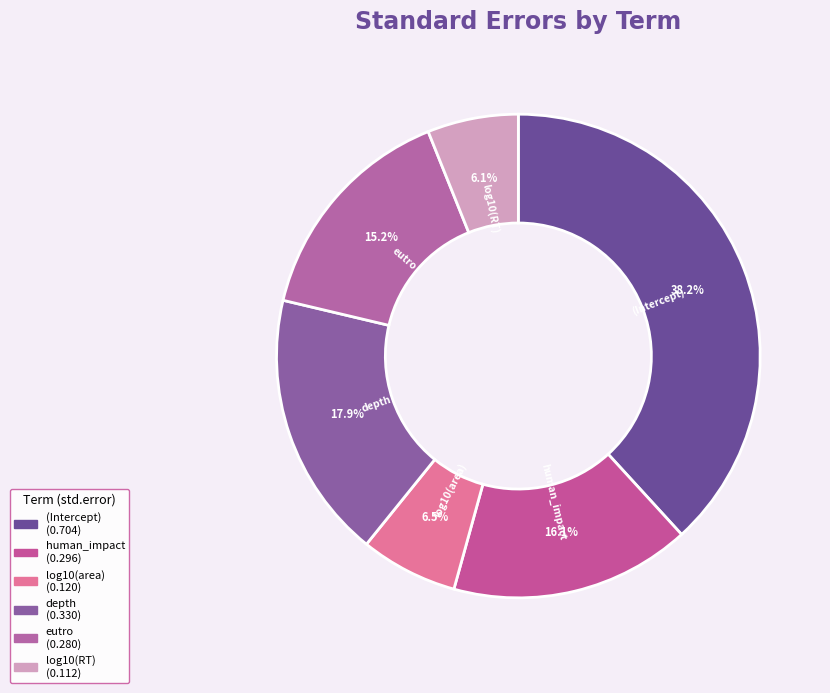

Combined, what portion of the pie is depth and (Intercept)?

56.1%